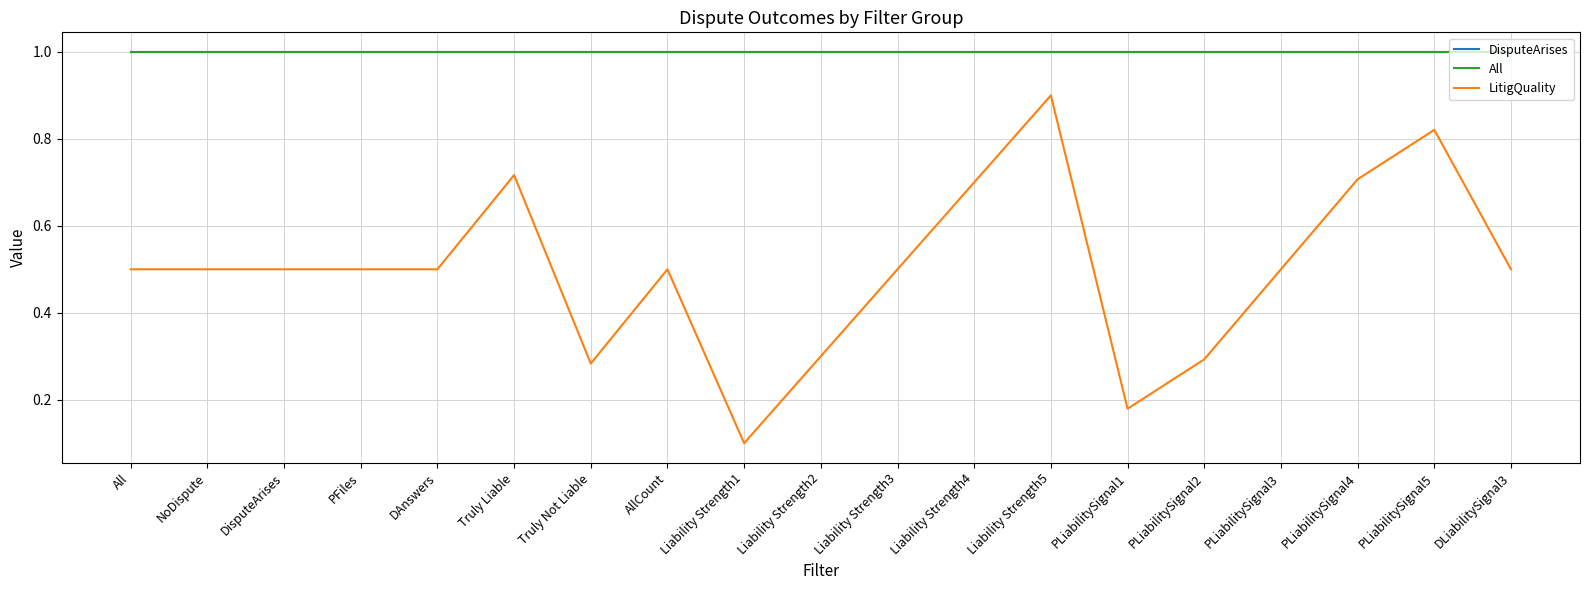

At how many categories does at least one series exceed 0?

19